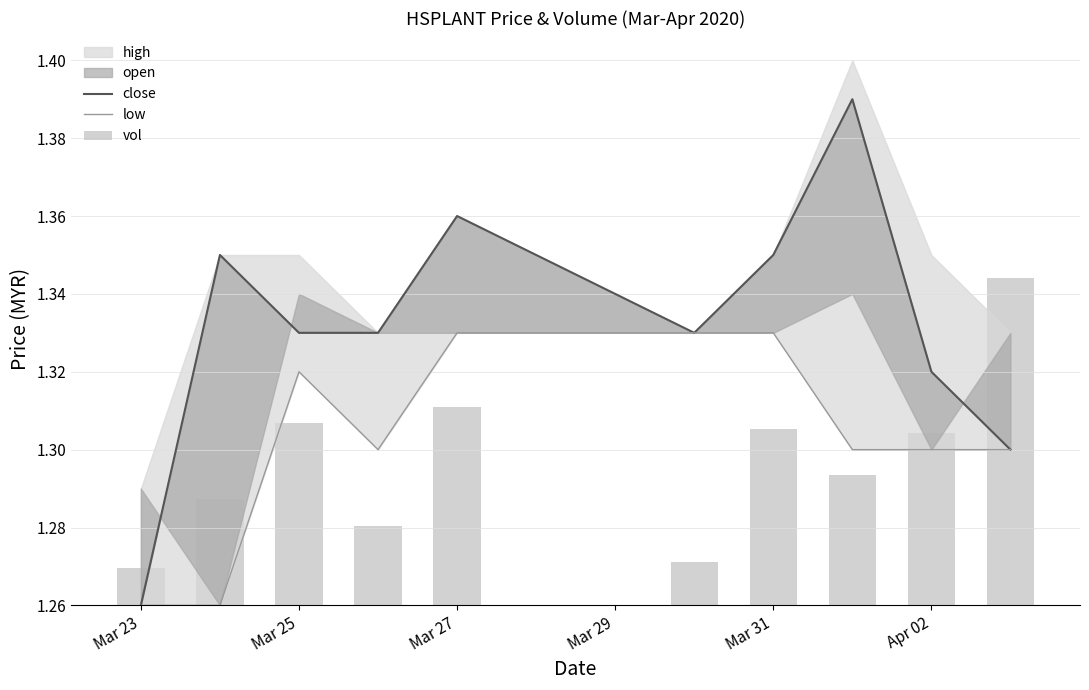

What is the label of the 1st bar from the left?

Mar 23